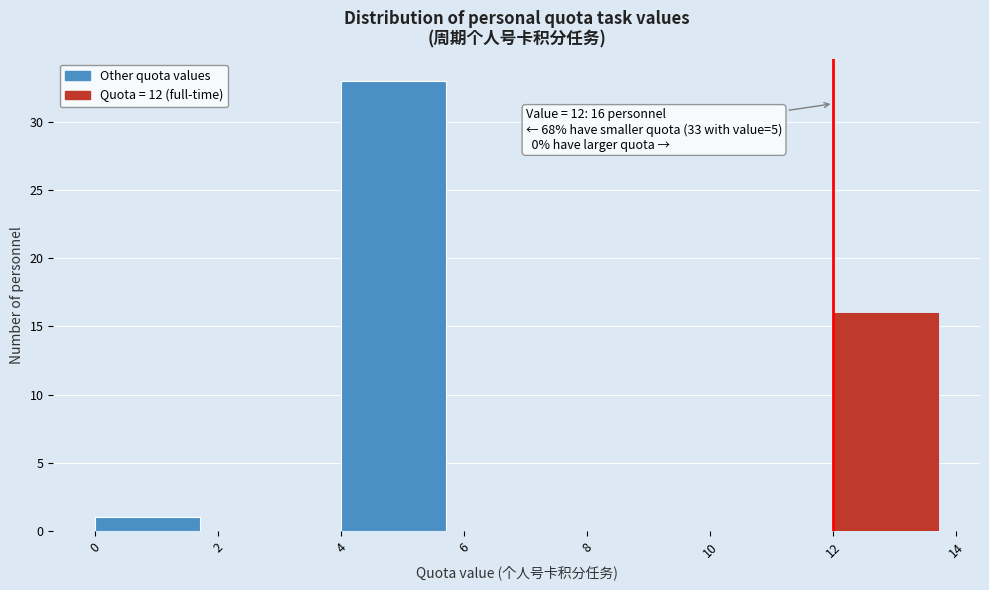

Over which range of the x-axis is the bar tallest?

4 to 6